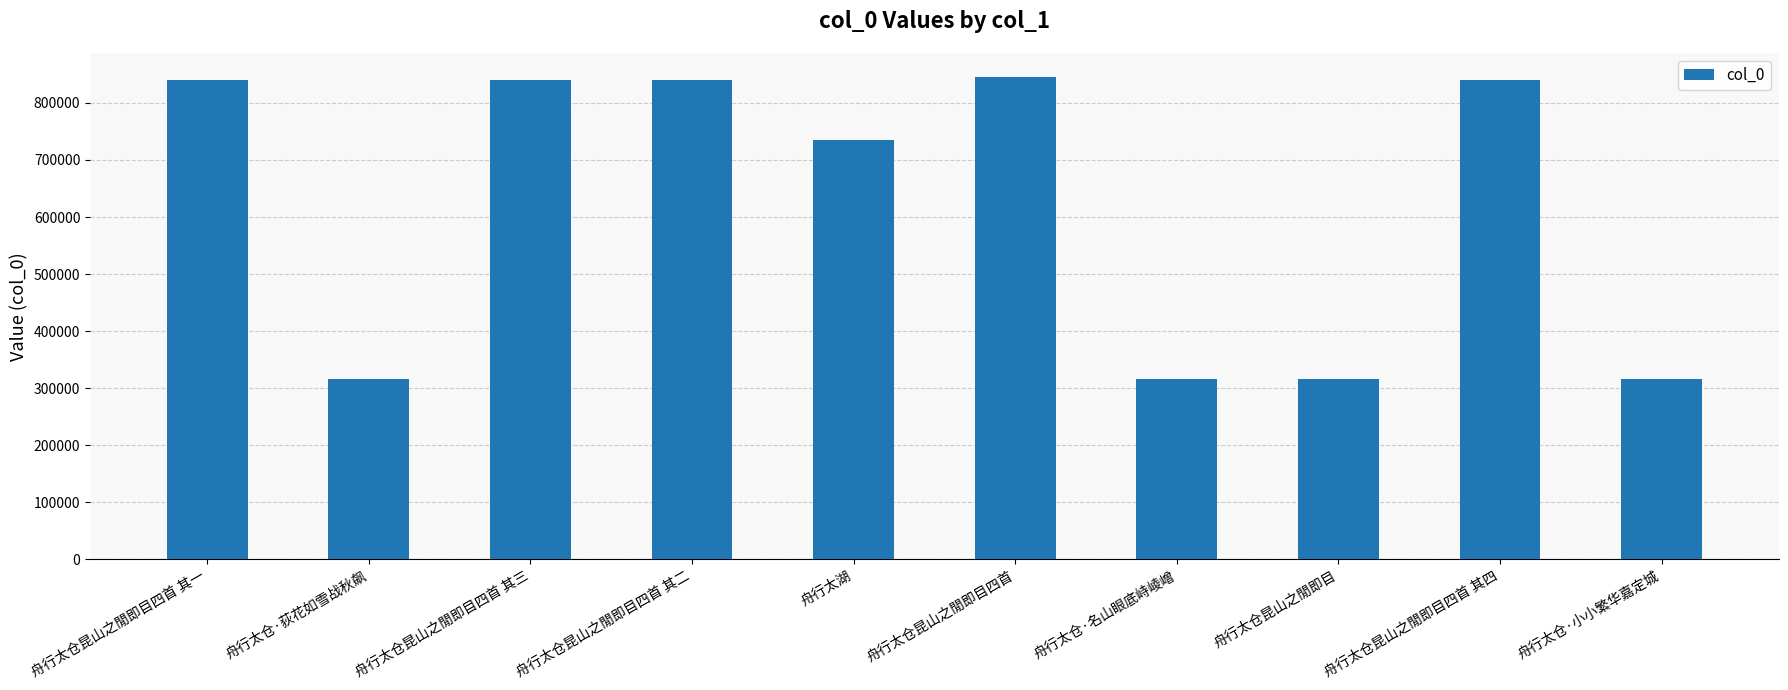

True or false: the data shows 315749 at 舟行太仓昆山之閒即目.

True